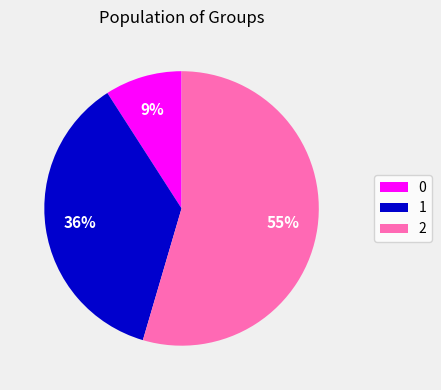

Count the number of slices in the pie.

3